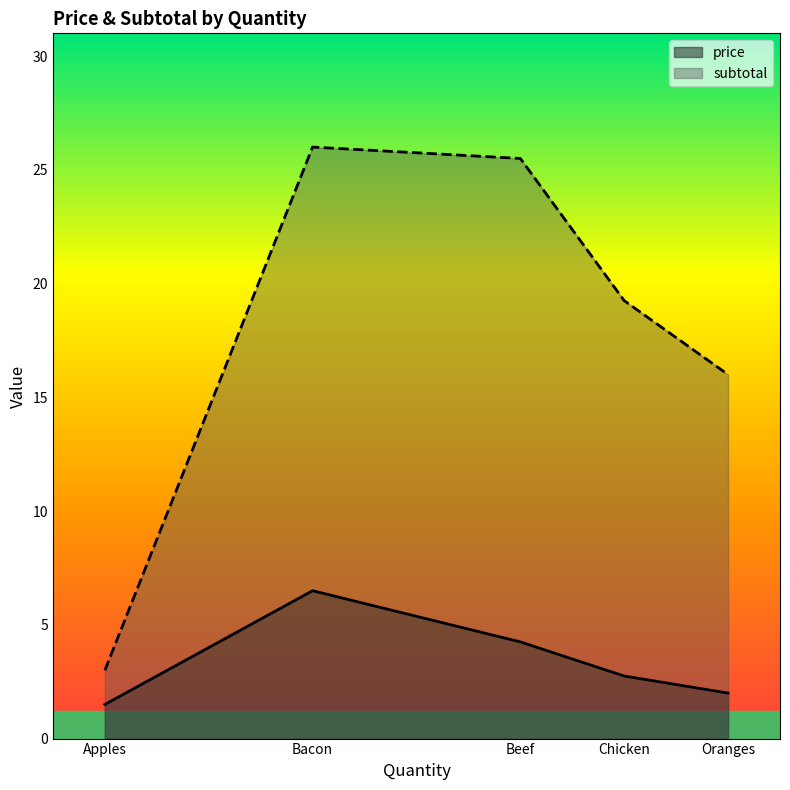

Where is the first local minimum for subtotal?

Apples